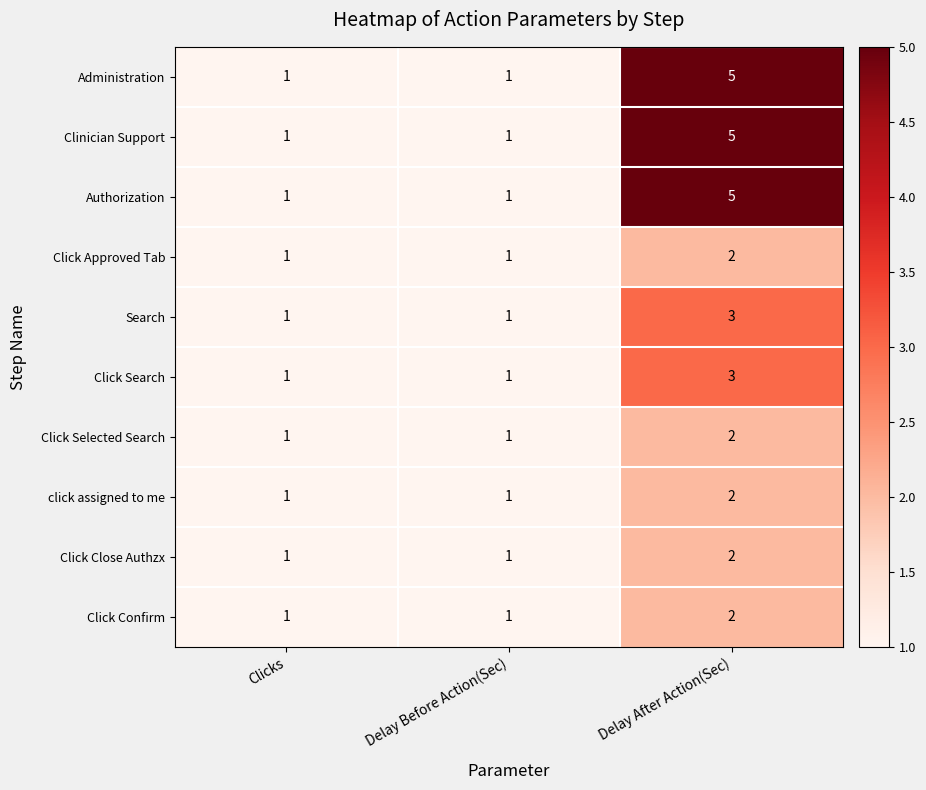

What is the difference between the maximum and second lowest values in the Authorization series?

4